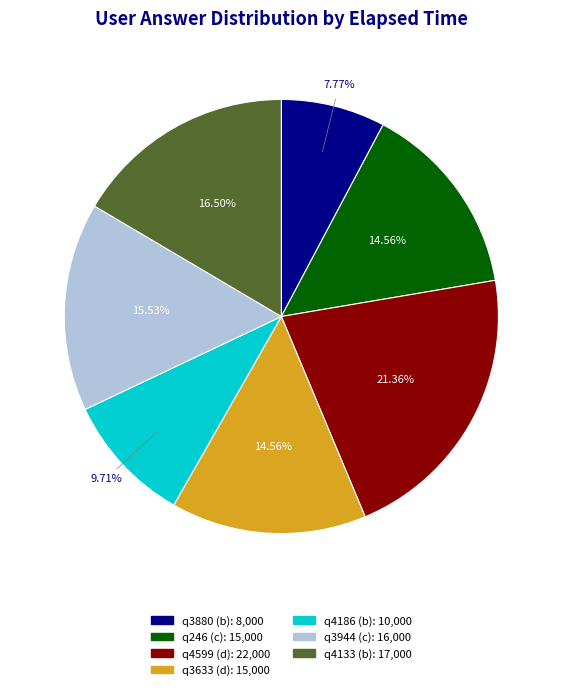

Which category has the biggest portion of the pie?

q4599 (d)